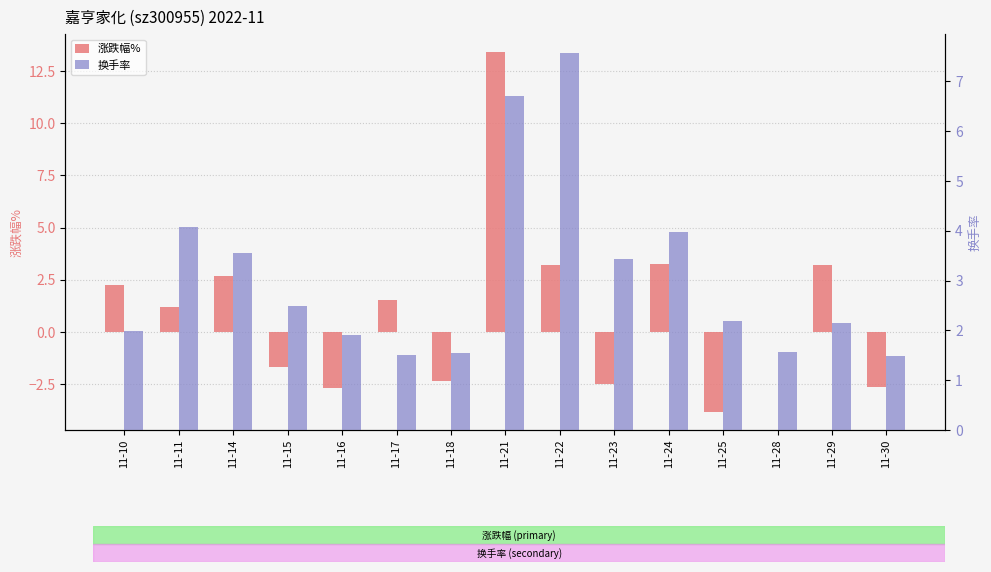

Reading left to right, extract all data points from this chart.

涨跌幅%: 2.3	1.2	2.7	-1.7	-2.7	1.5	-2.4	13.4	3.2	-2.5	3.2	-3.8	0.0	3.2	-2.7
换手率: 2.0	4.1	3.6	2.5	1.9	1.5	1.6	6.7	7.6	3.4	4.0	2.2	1.6	2.1	1.5